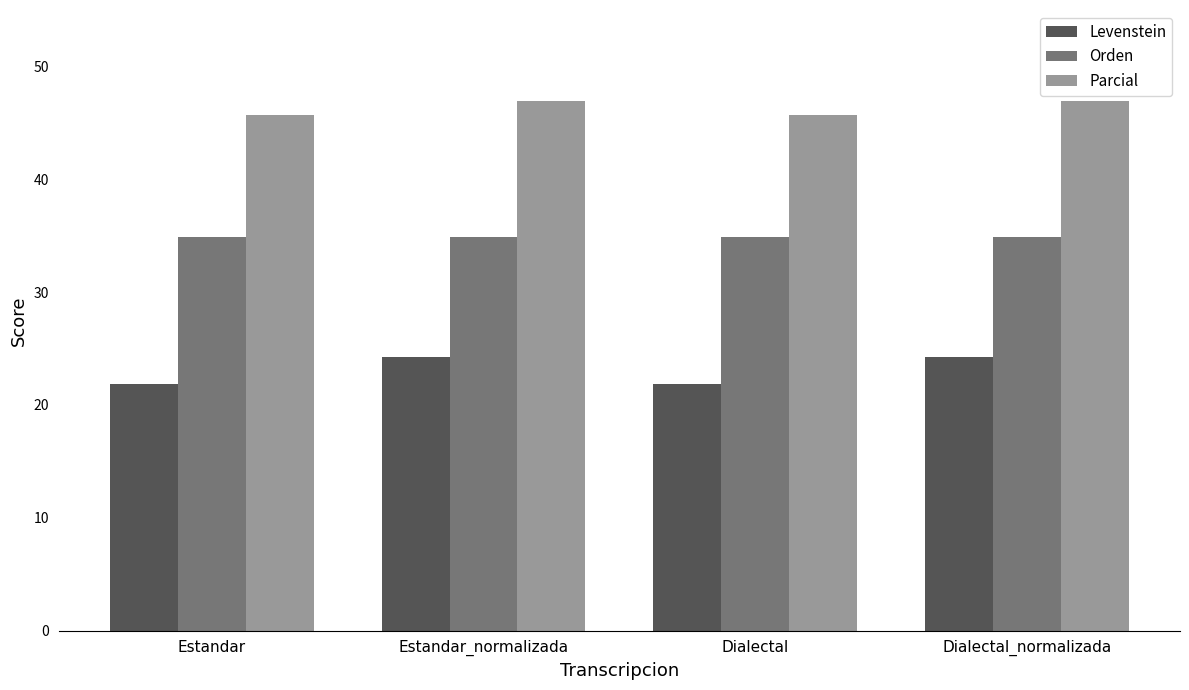

The Parcial series shows 46.9 at Dialectal_normalizada. True or false?

True